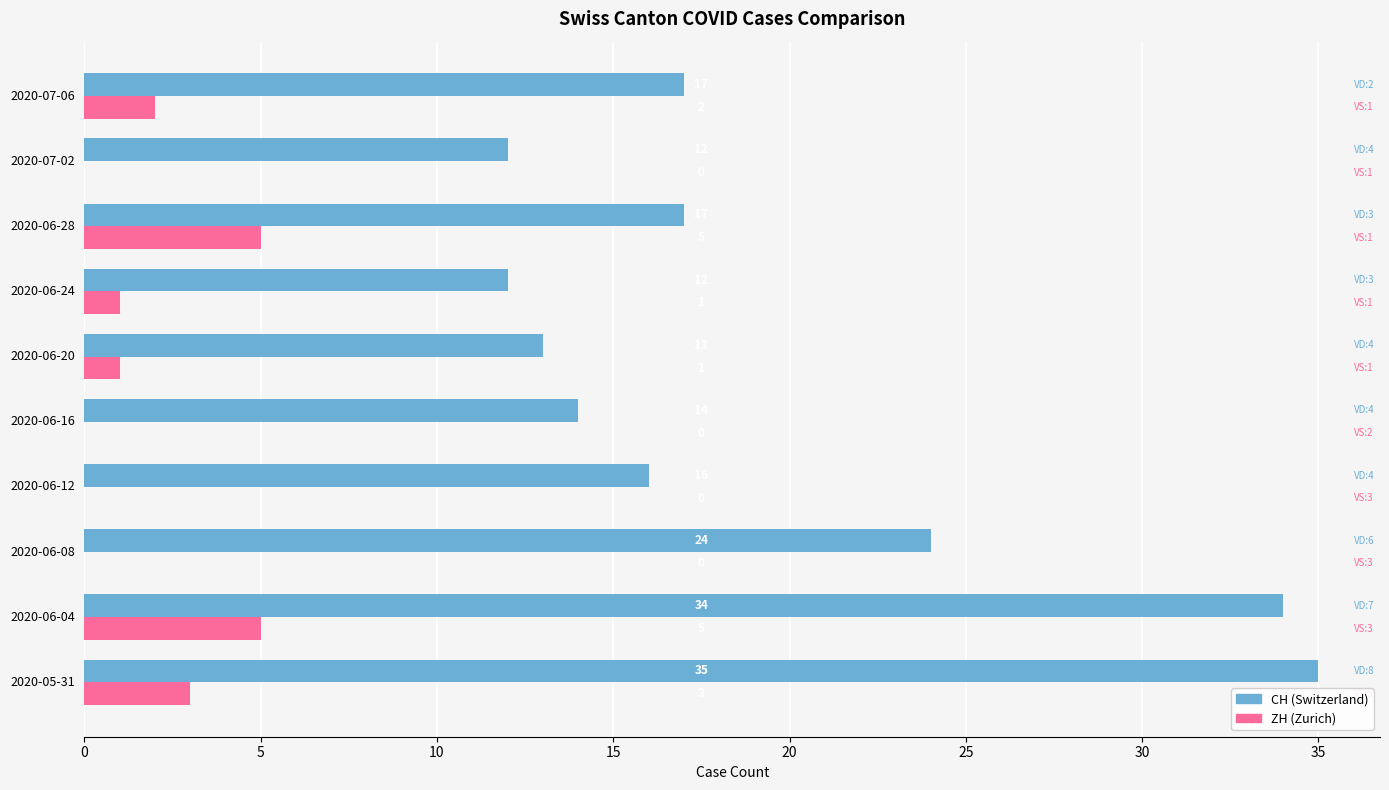

Which label corresponds to the largest value in the chart?

2020-05-31